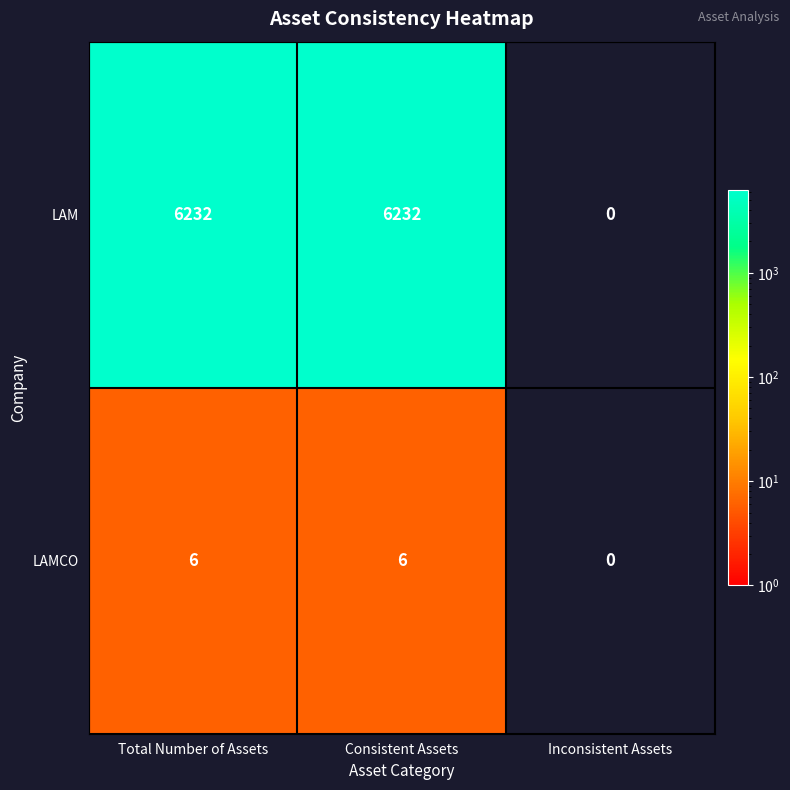

Which series changed the most between Total Number of Assets and Inconsistent Assets?

LAM